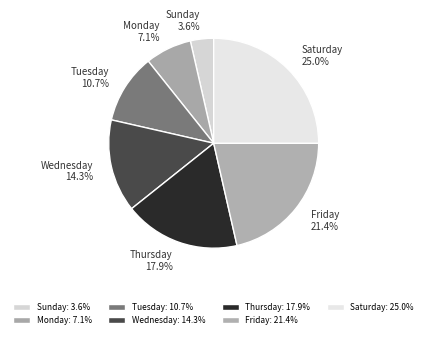

How many slices are in this pie chart?

7